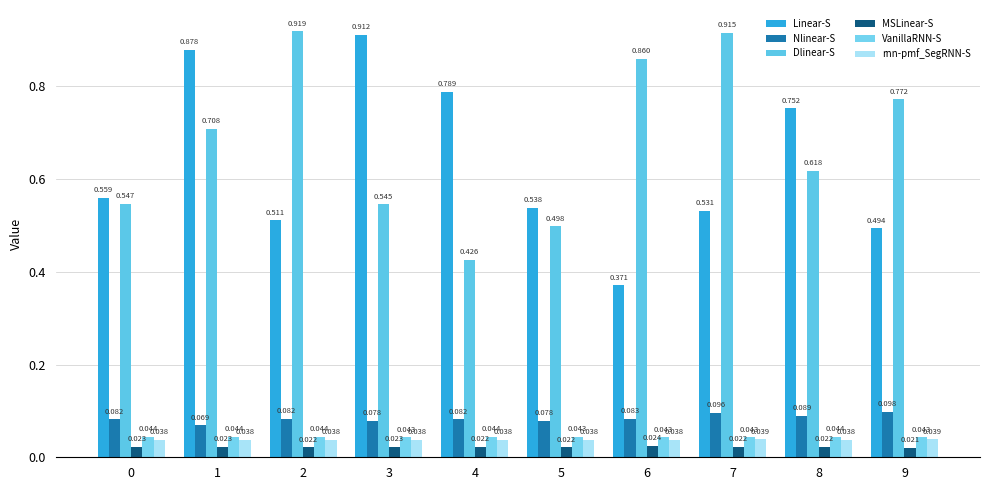

What is the spread (max minus min) of values at 6?

0.8